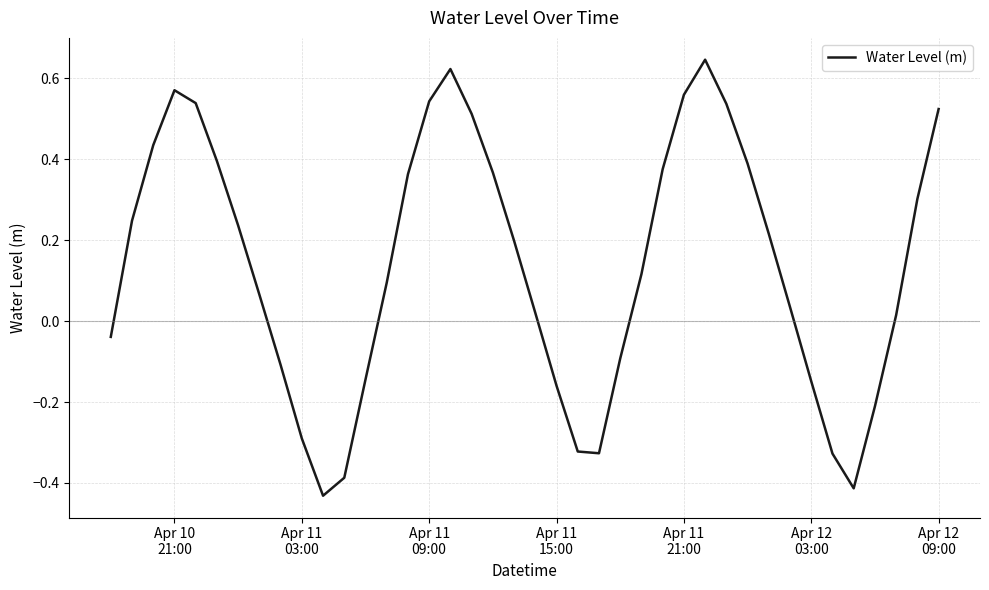

What is the difference between the maximum and minimum values?

1.1